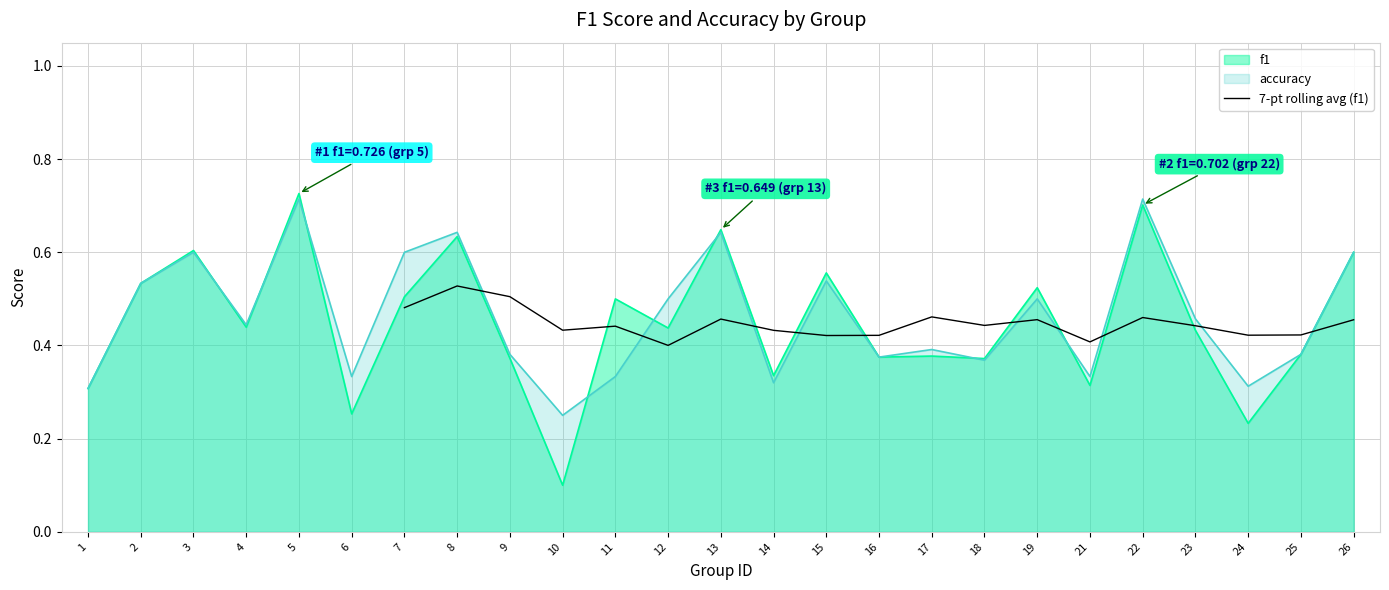

True or false: 7-pt rolling avg (f1) has a value of 0.7 at 19.

False